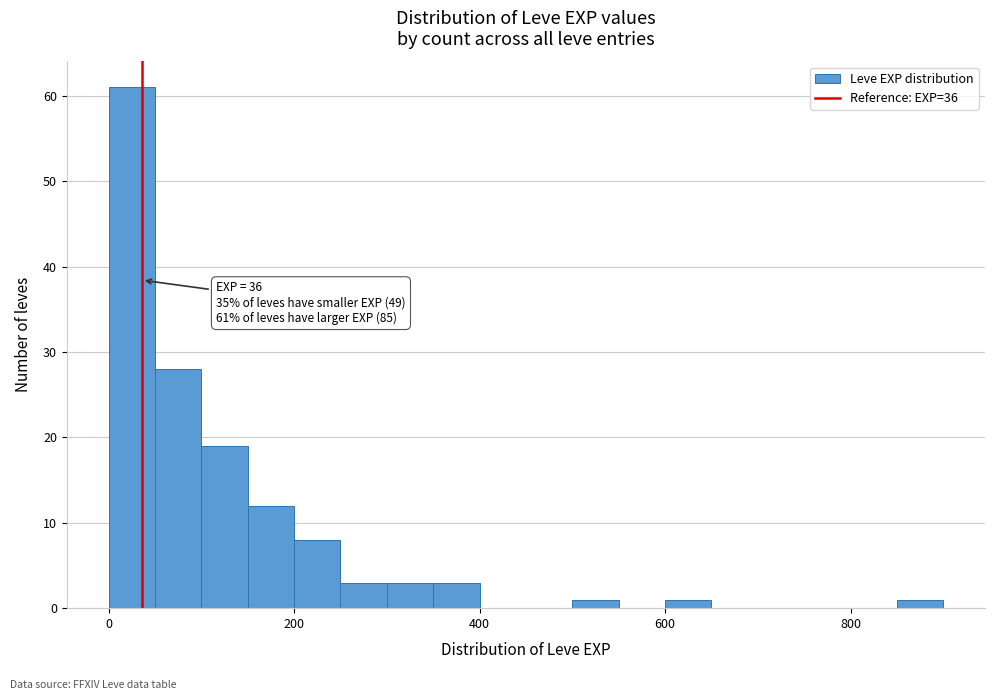

Read against the x-axis, roughly where is the centre of the tallest bar?

20